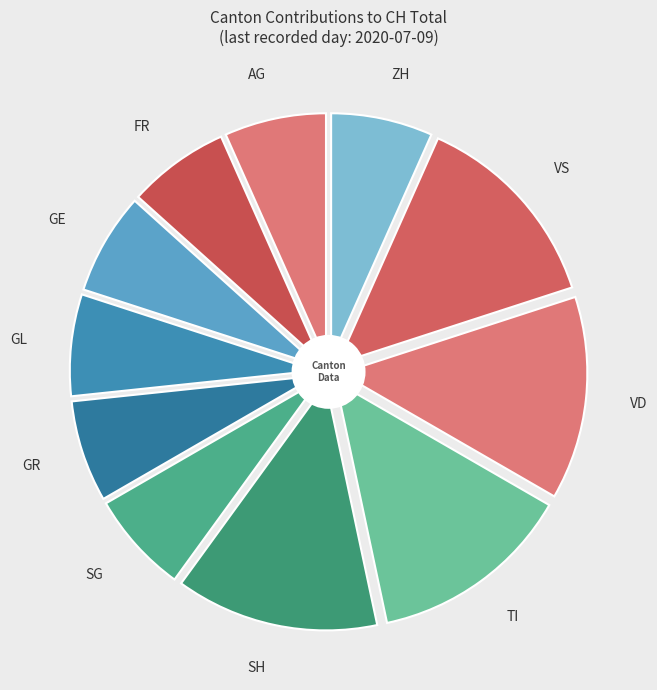

What is the largest slice in the pie chart?

SH